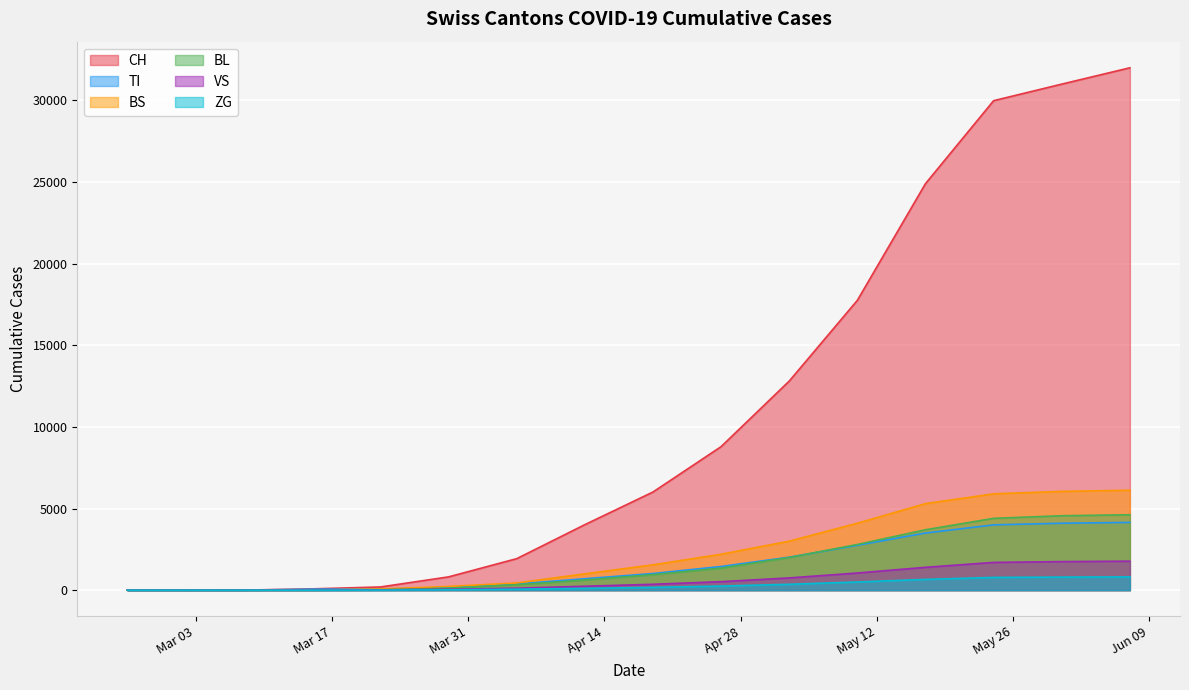

How many categories are shown in the chart?

20